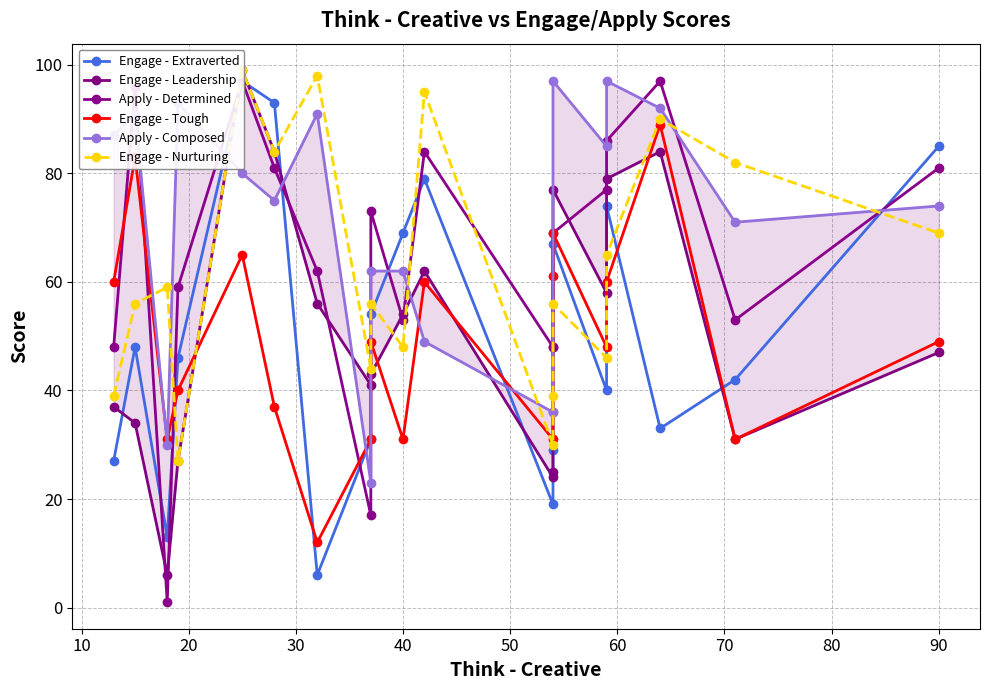

Does the chart have visible grid lines?

Yes